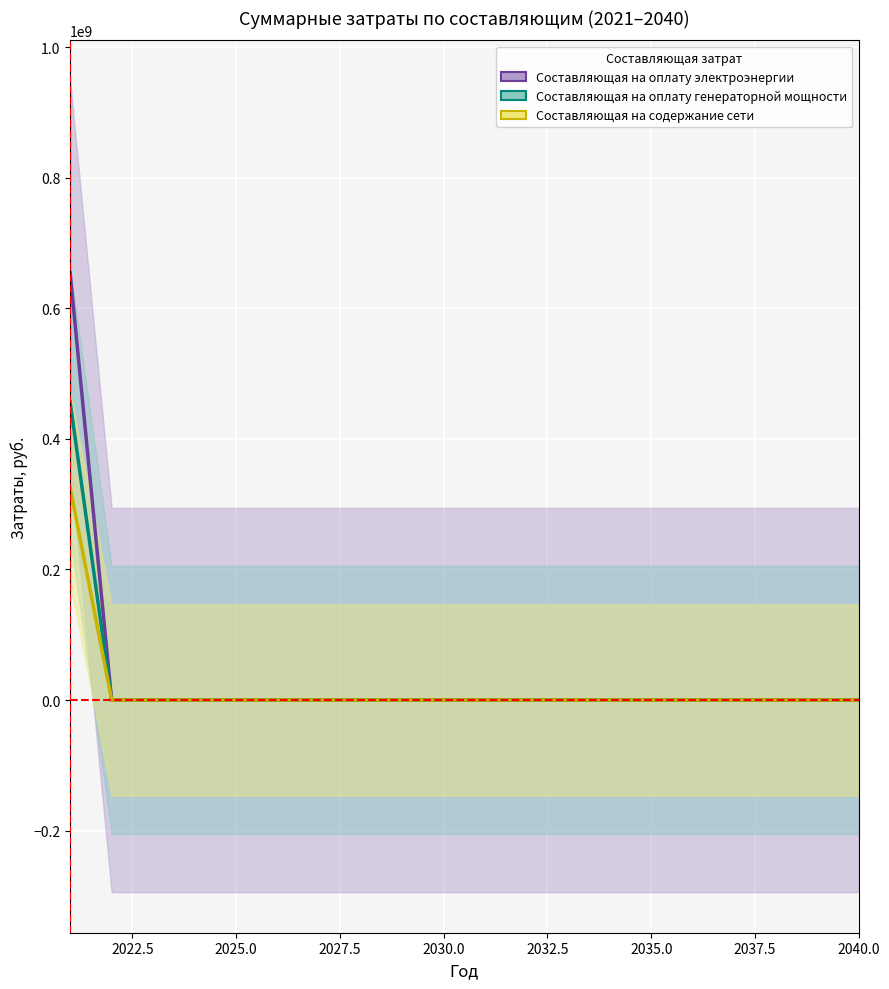

Which series has the largest total across all categories?

Составляющая на оплату электроэнергии